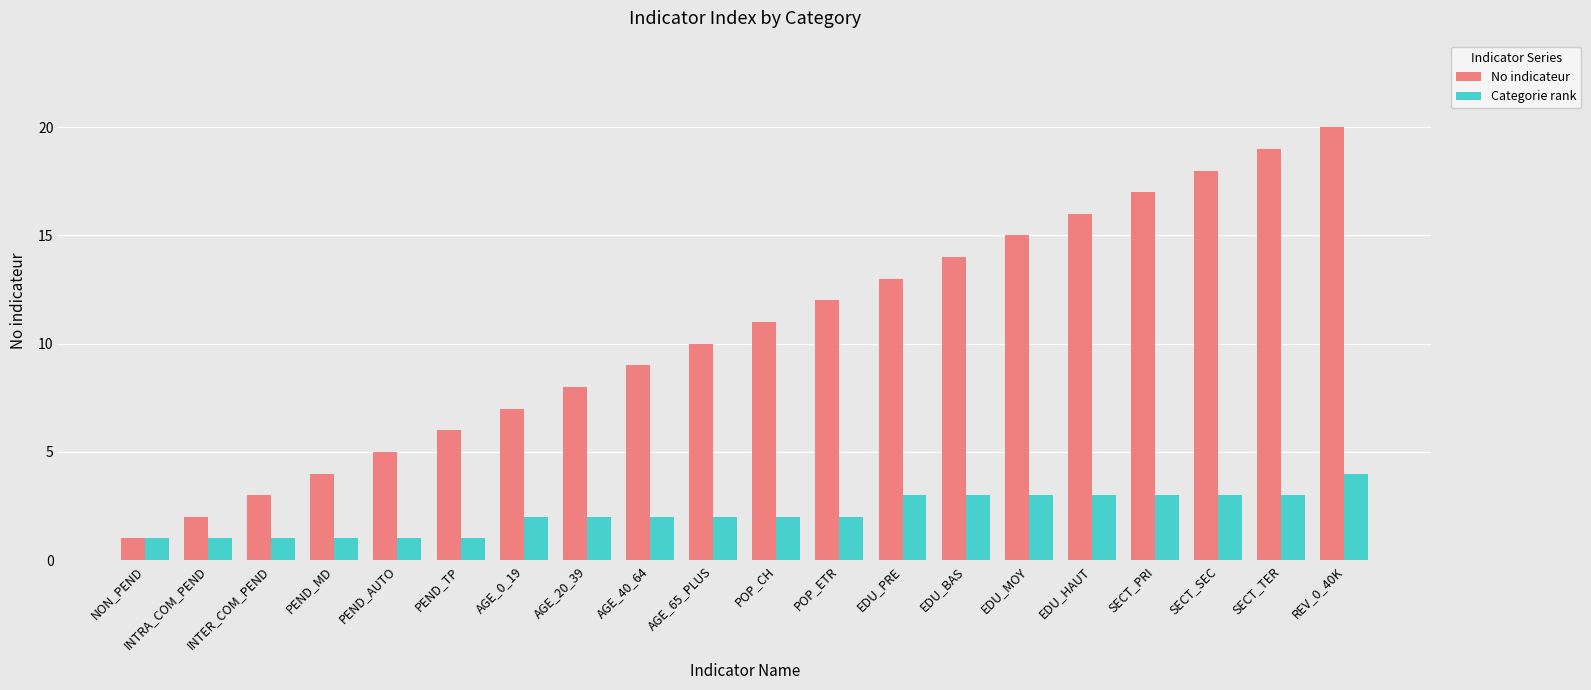

What is the difference between the maximum and minimum values in the No indicateur series?

19